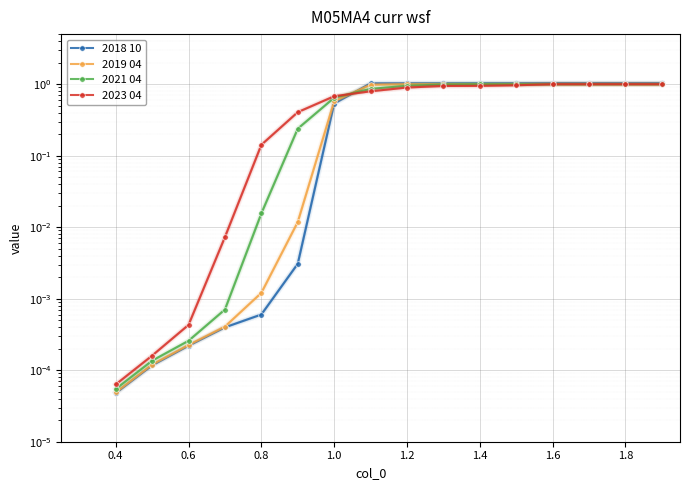

What is the maximum value shown in the chart?

1.0